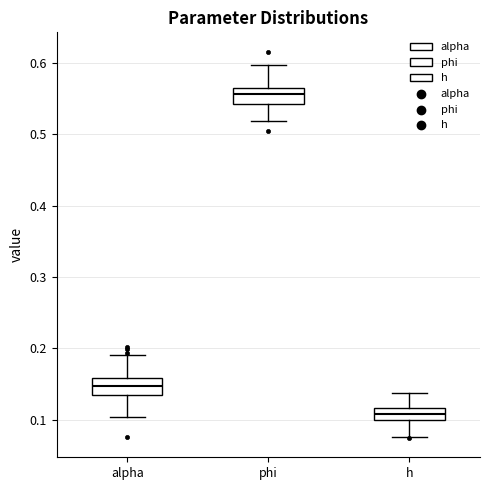

Reading left to right, transcribe this box plot: for each box, give where its median line is, the range the box spans, and where its two whiskers end, as read against the y-axis. The values are not printed on the chart, so give them approximately, as read against the axis.

alpha: median 0.15, box 0.14 to 0.16, whiskers 0.10 to 0.19
phi: median 0.56, box 0.54 to 0.57, whiskers 0.52 to 0.60
h: median 0.11, box 0.10 to 0.12, whiskers 0.08 to 0.14